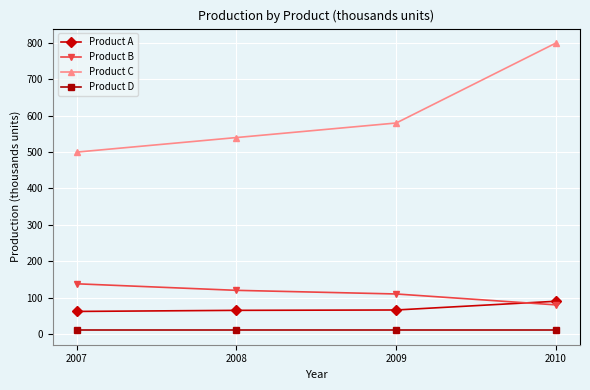

What is the total value across all series at 2007?

710